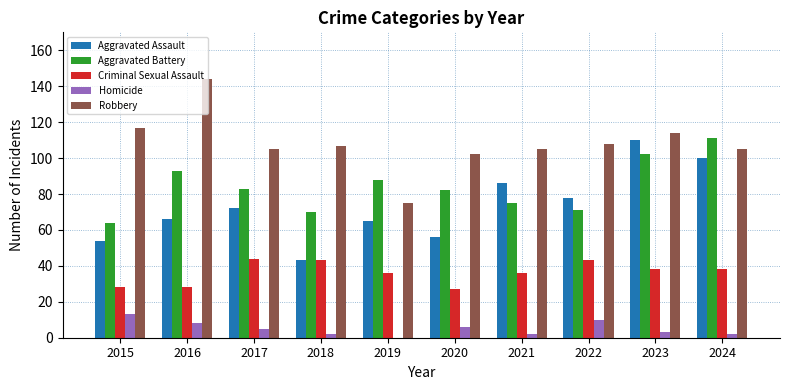

Is the value of Criminal Sexual Assault at 2024 greater than the value of Robbery at 2020?

No